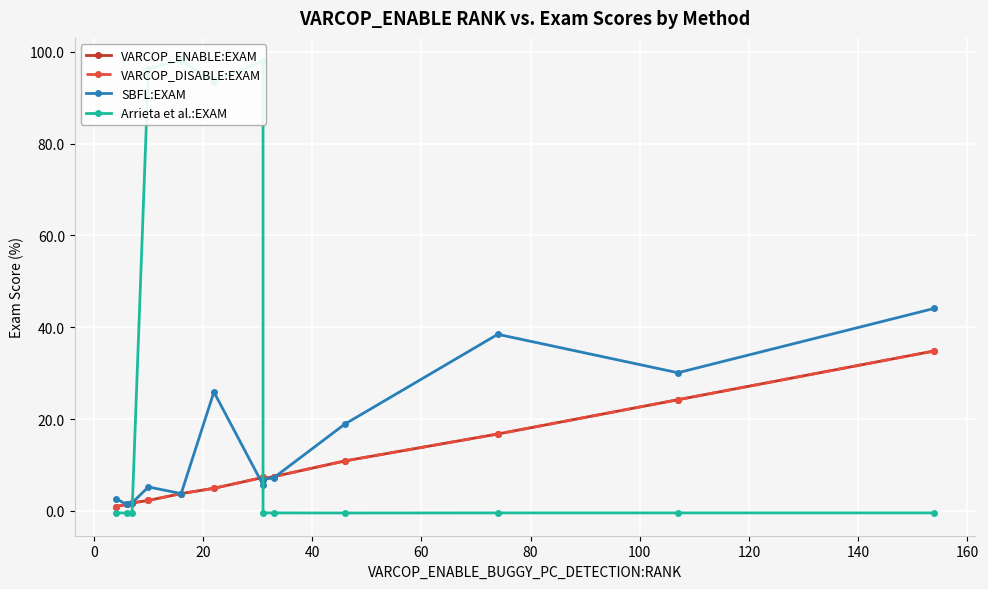

True or false: VARCOP_DISABLE:EXAM and VARCOP_ENABLE:EXAM intersect in this chart.

False